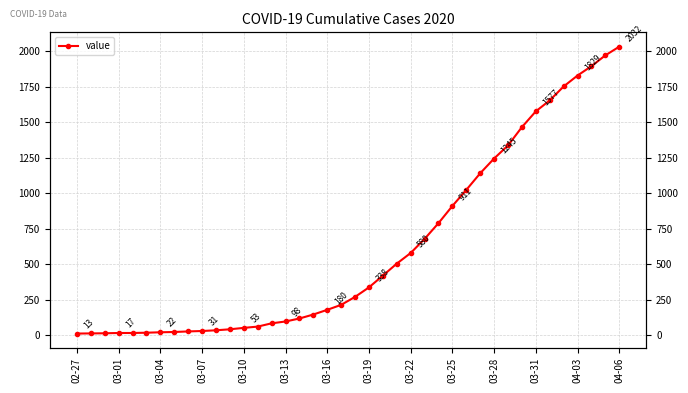

What position from the left is 03-01?

4